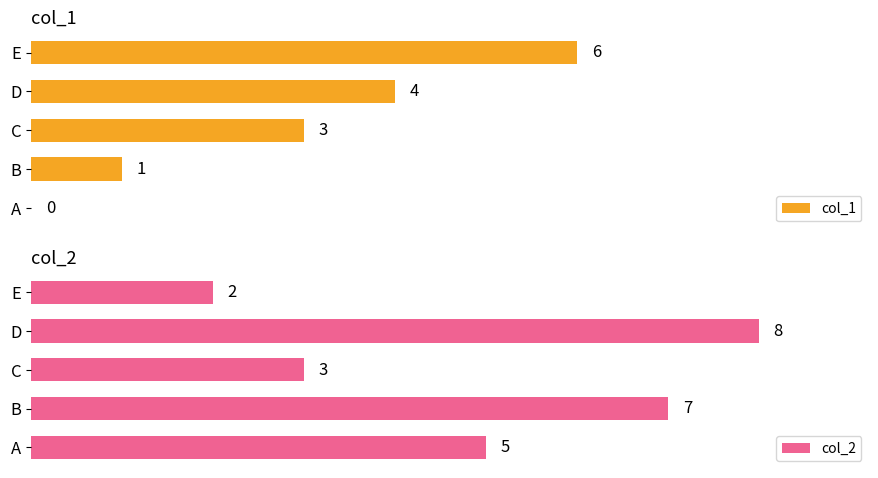

Which category has the highest value in the col_2 series?

D